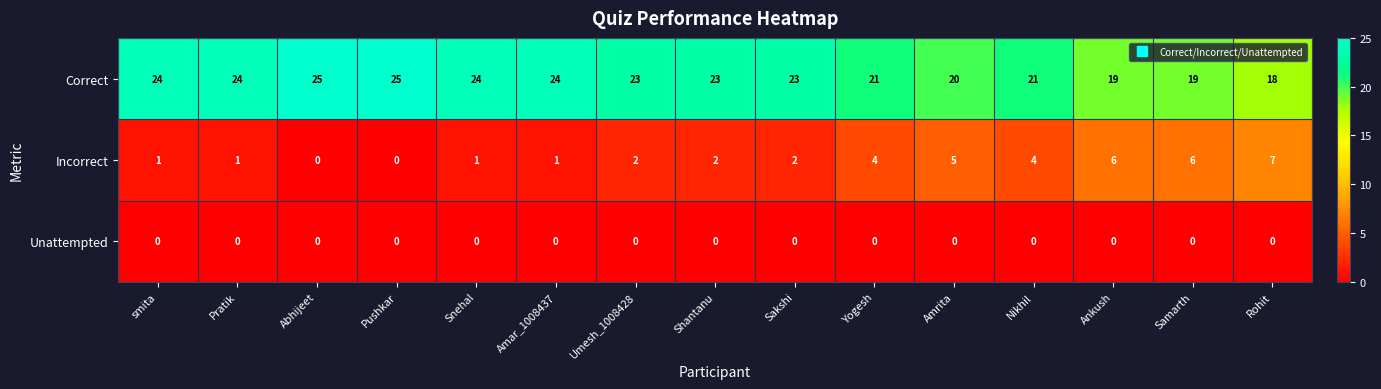

What is the maximum value shown in the chart?

25